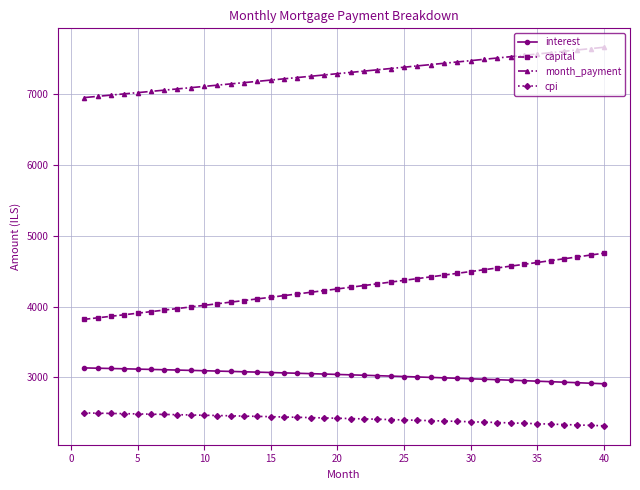

Rank the series by their maximum value, from lowest to highest.

cpi, interest, capital, month_payment